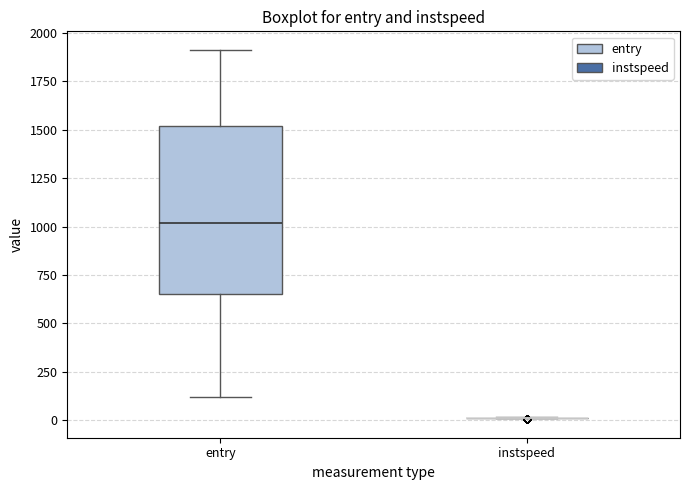

Reading left to right, read every box against the y-axis: the position of its median line, the range the box covers, and the ends of its whiskers. The values are not printed on the chart, so give them approximately, as read against the axis.

entry: median 1000, box 650 to 1500, whiskers 100 to 1900
instspeed: box collapsed to a line at 0, whiskers 0 to 0